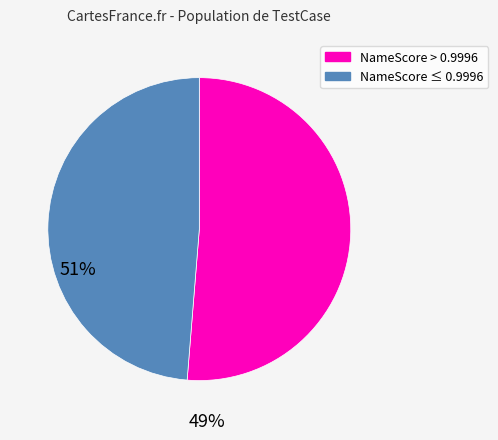

Is there any slice that represents more than half of the pie?

Yes